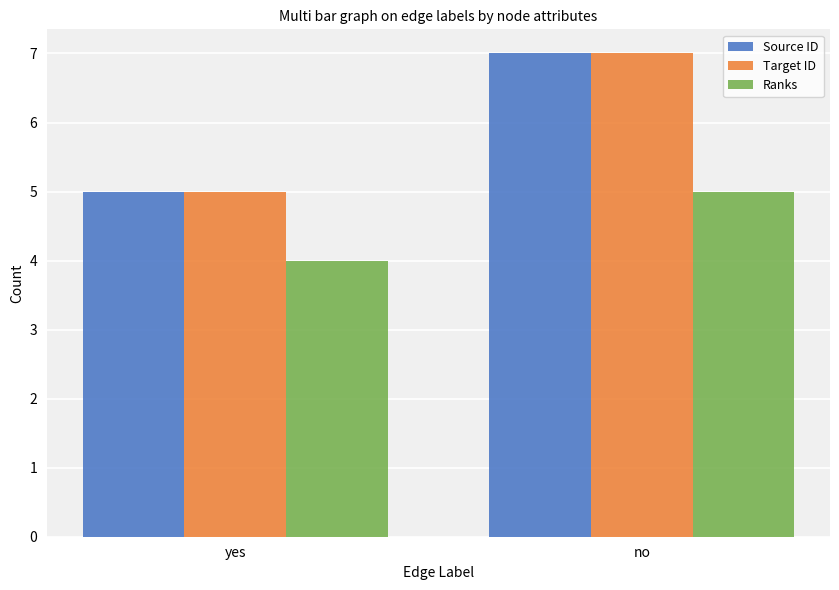

What is the label of the 2nd bar from the right?

yes